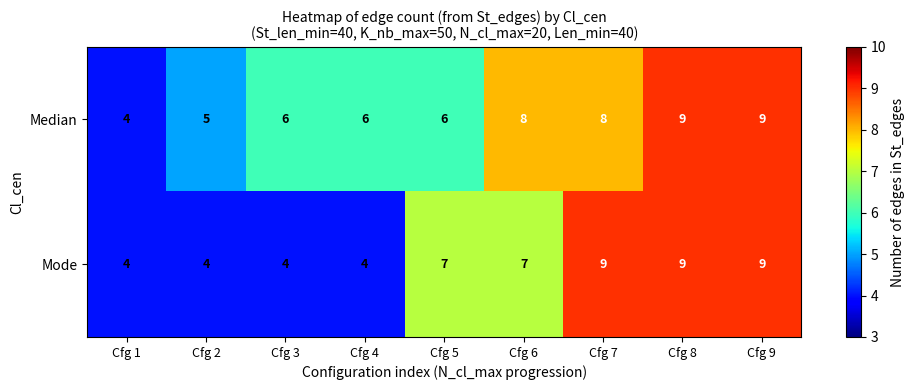

Reading left to right, transcribe all the data shown in this chart.

Median: Cfg 1=4	Cfg 2=5	Cfg 3=6	Cfg 4=6	Cfg 5=6	Cfg 6=8	Cfg 7=8	Cfg 8=9	Cfg 9=9
Mode: Cfg 1=4	Cfg 2=4	Cfg 3=4	Cfg 4=4	Cfg 5=7	Cfg 6=7	Cfg 7=9	Cfg 8=9	Cfg 9=9